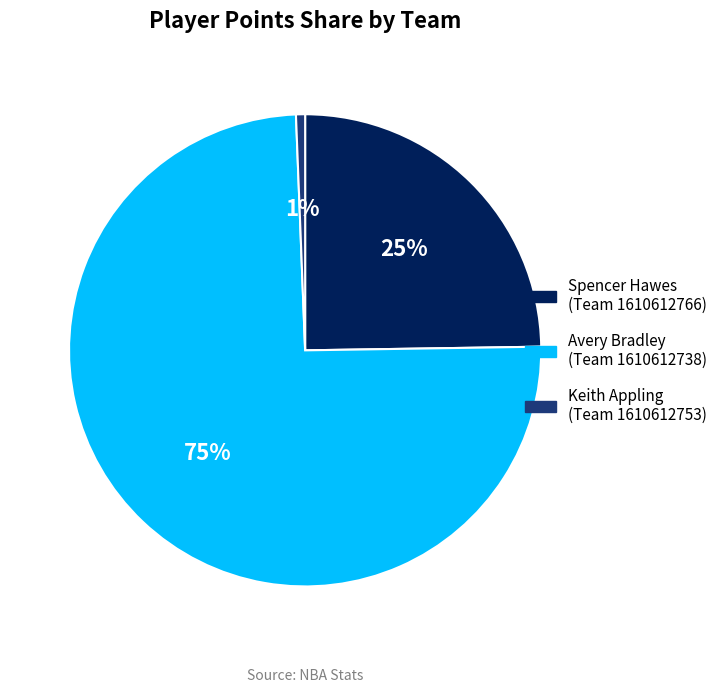

What is the smallest slice in the pie chart?

Keith Appling (Team 1610612753)